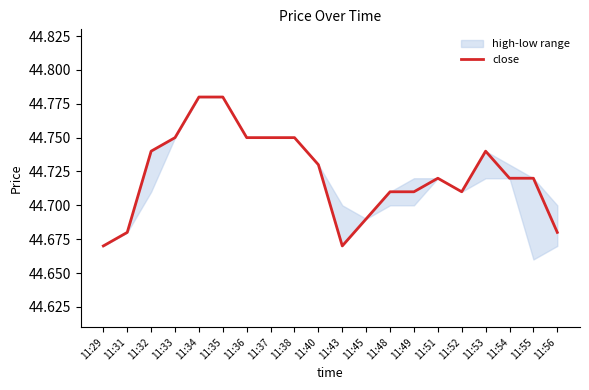

Rank the categories by value from lowest to highest.

11:29, 11:43, 11:31, 11:56, 11:45, 11:48, 11:49, 11:52, 11:51, 11:54, 11:55, 11:40, 11:32, 11:53, 11:33, 11:36, 11:37, 11:38, 11:34, 11:35